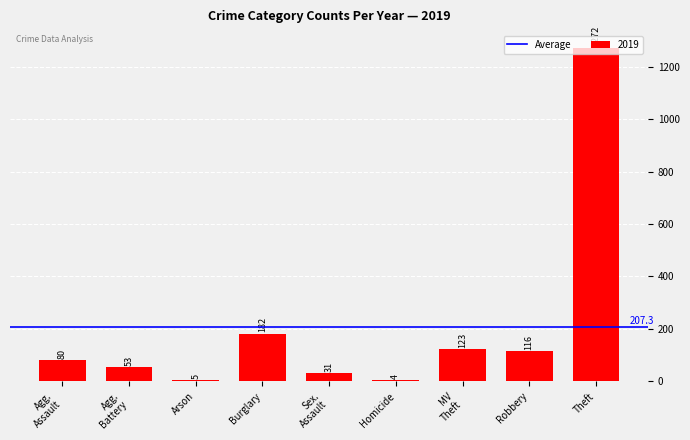

True or false: the data shows 354 at Theft.

False